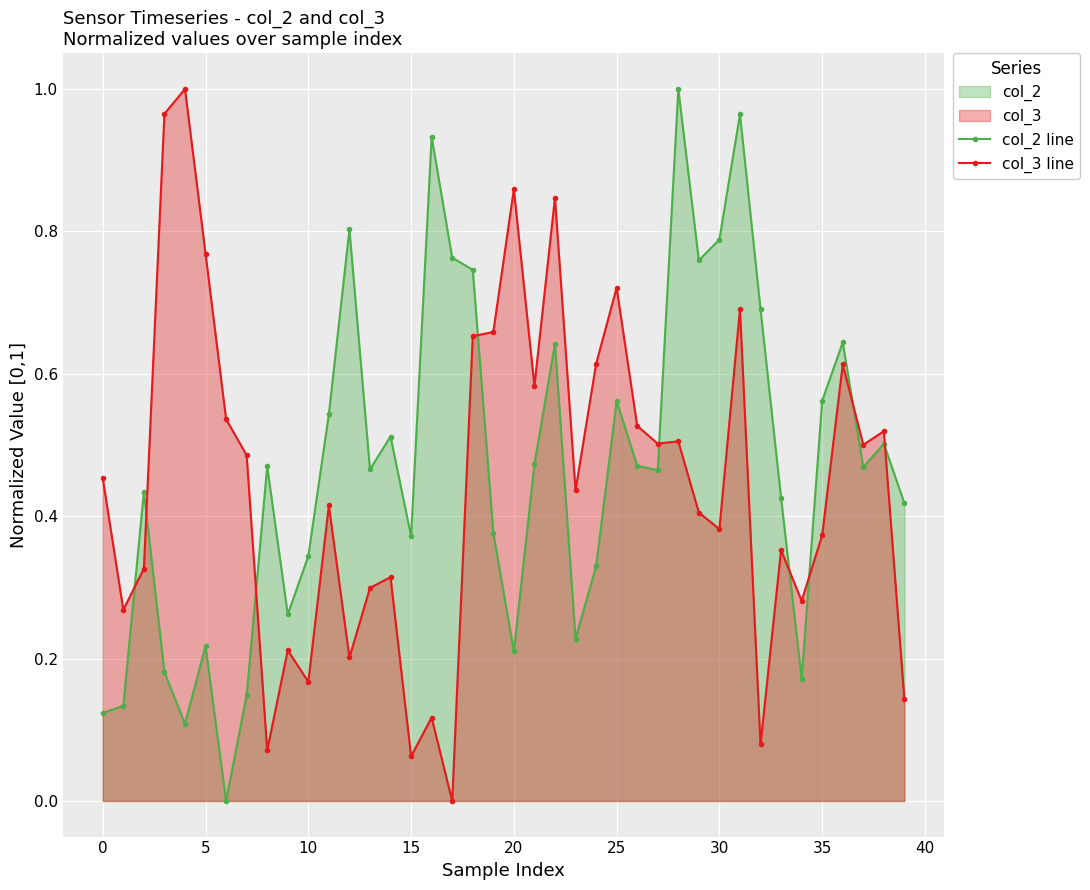

Which series ends up on top after the final intersection of col_2 line and col_3 line?

col_2 line